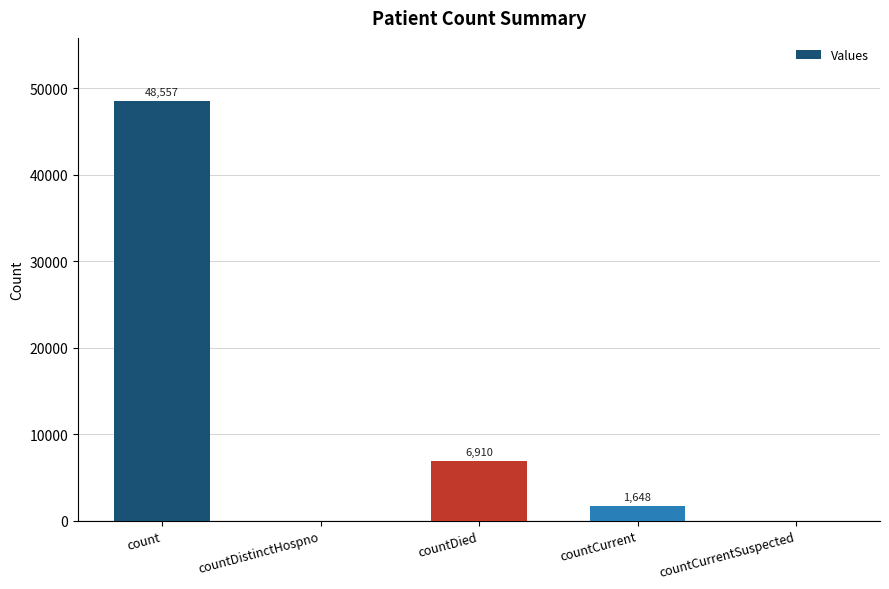

How many distinct data groups are displayed?

1